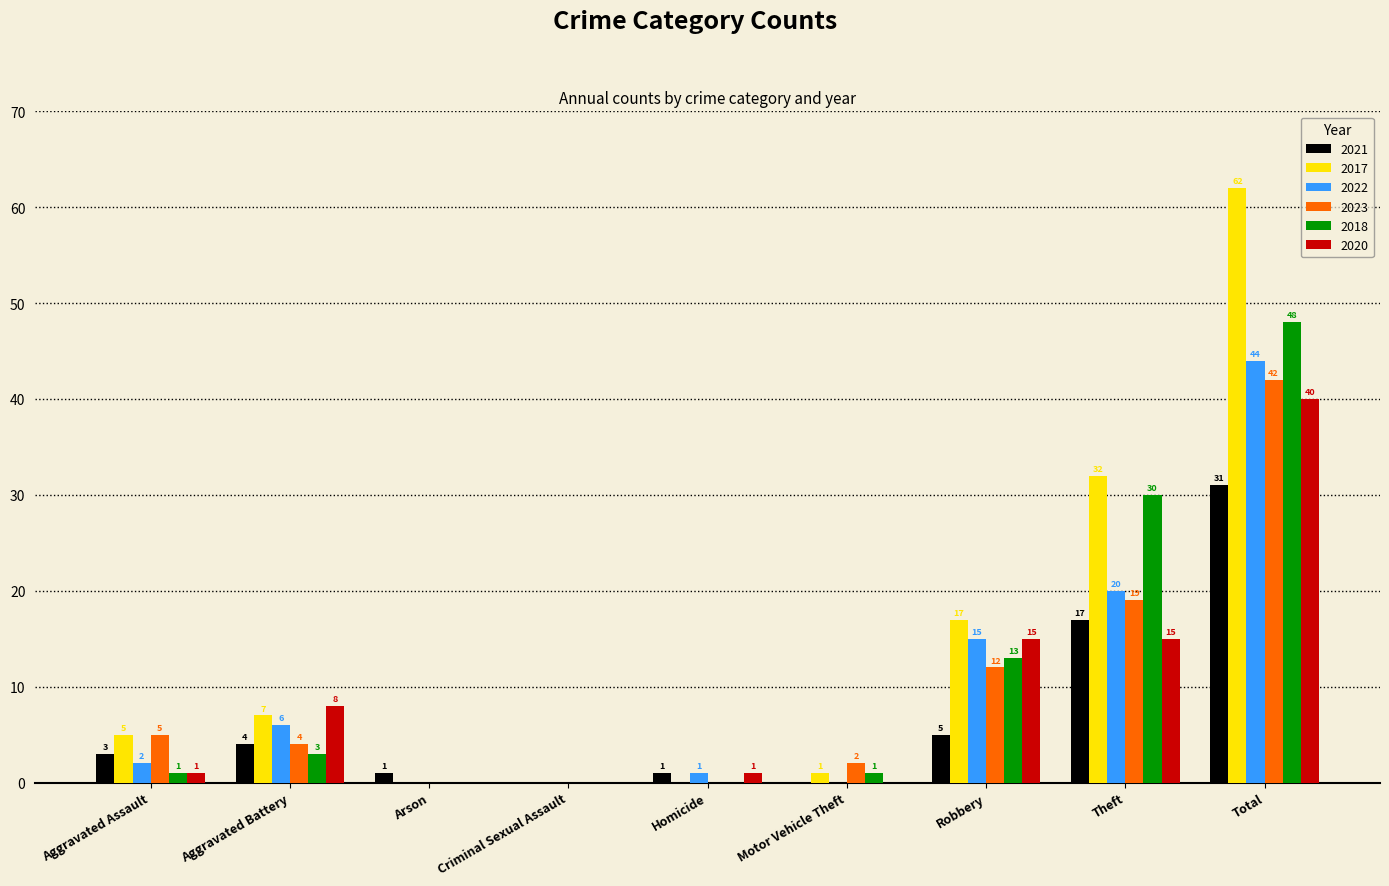

Reading left to right, extract all data points from this chart.

2021: Aggravated Assault=3	Aggravated Battery=4	Arson=1	Criminal Sexual Assault=0	Homicide=1	Motor Vehicle Theft=0	Robbery=5	Theft=17	Total=31
2017: Aggravated Assault=5	Aggravated Battery=7	Arson=0	Criminal Sexual Assault=0	Homicide=0	Motor Vehicle Theft=1	Robbery=17	Theft=32	Total=62
2022: Aggravated Assault=2	Aggravated Battery=6	Arson=0	Criminal Sexual Assault=0	Homicide=1	Motor Vehicle Theft=0	Robbery=15	Theft=20	Total=44
2023: Aggravated Assault=5	Aggravated Battery=4	Arson=0	Criminal Sexual Assault=0	Homicide=0	Motor Vehicle Theft=2	Robbery=12	Theft=19	Total=42
2018: Aggravated Assault=1	Aggravated Battery=3	Arson=0	Criminal Sexual Assault=0	Homicide=0	Motor Vehicle Theft=1	Robbery=13	Theft=30	Total=48
2020: Aggravated Assault=1	Aggravated Battery=8	Arson=0	Criminal Sexual Assault=0	Homicide=1	Motor Vehicle Theft=0	Robbery=15	Theft=15	Total=40